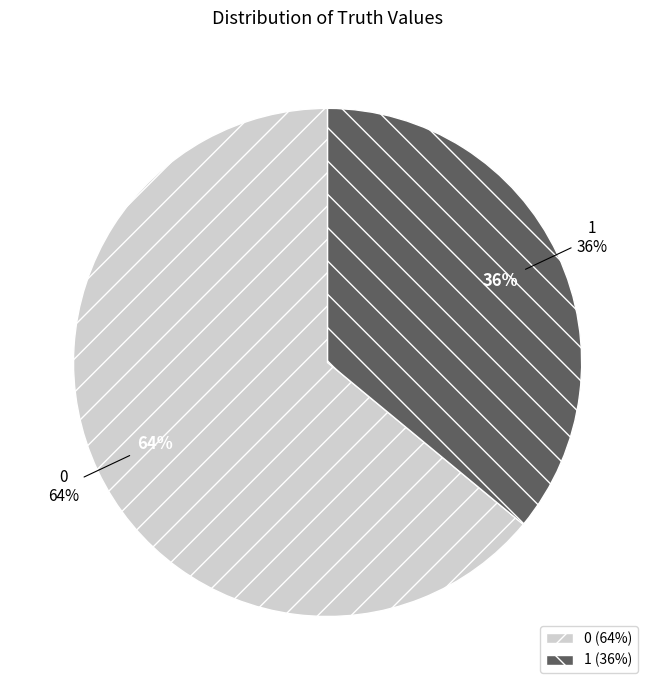

Rank the categories by value from highest to lowest.

0 (truth=0), 1 (truth=1)